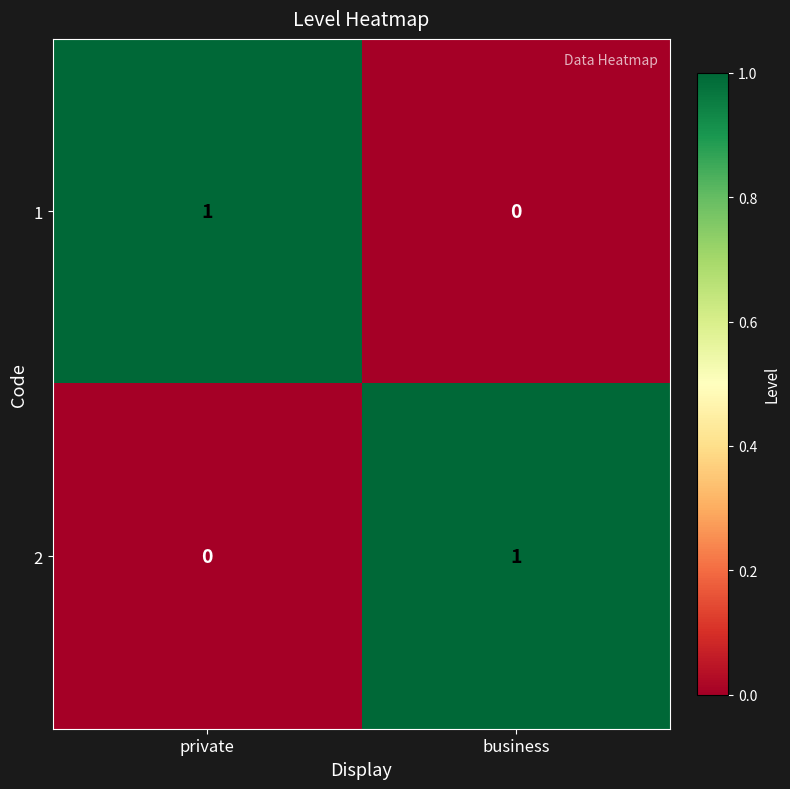

Is the value of 1 at business greater than the value of 2 at business?

No